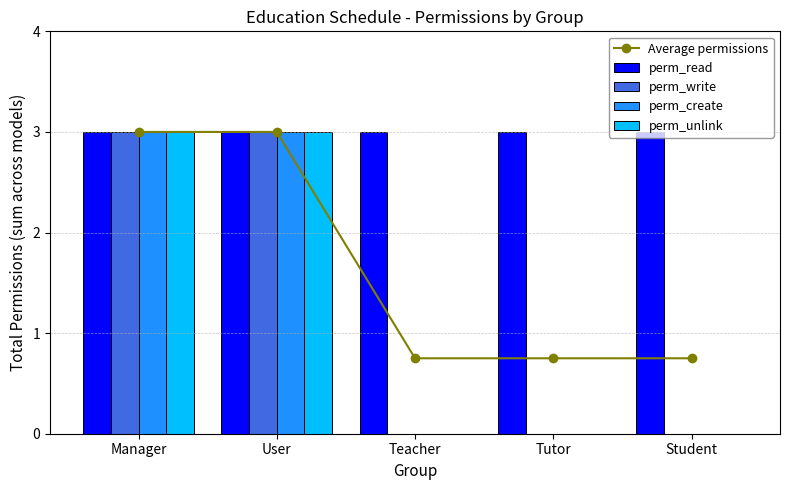

Rank the series at Teacher from lowest to highest value.

perm_write, perm_create, perm_unlink, Average permissions, perm_read